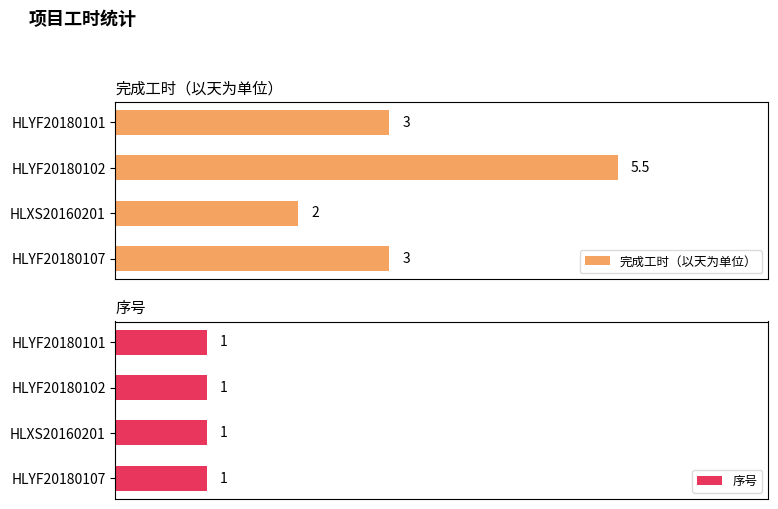

At which label does 完成工时（以天为单位） reach its minimum?

HLXS20160201